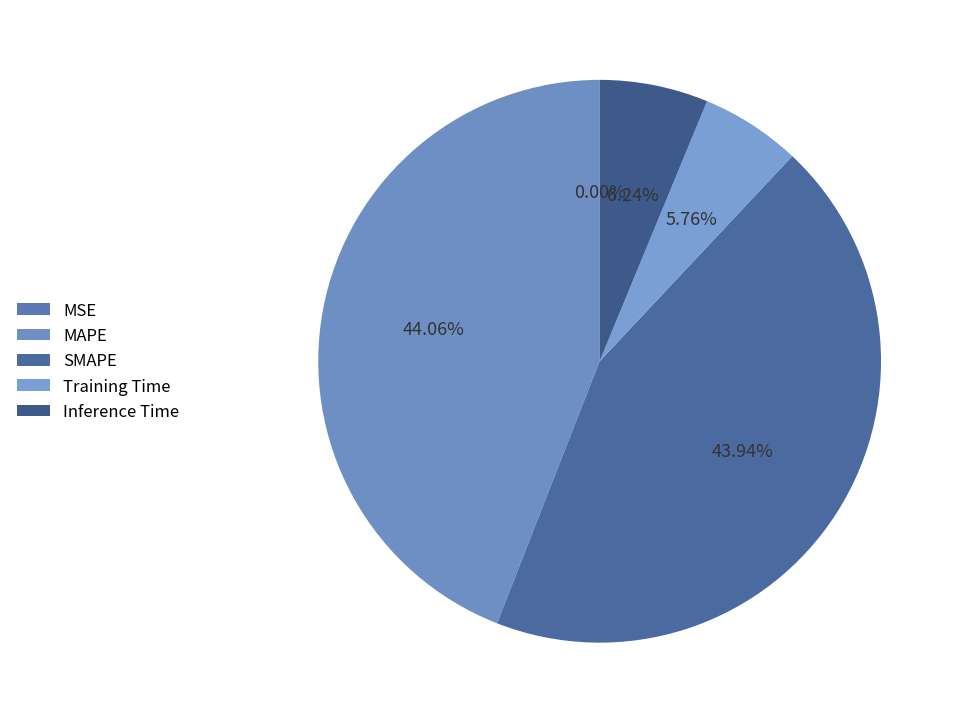

Between MAPE and MSE, which is larger?

MAPE